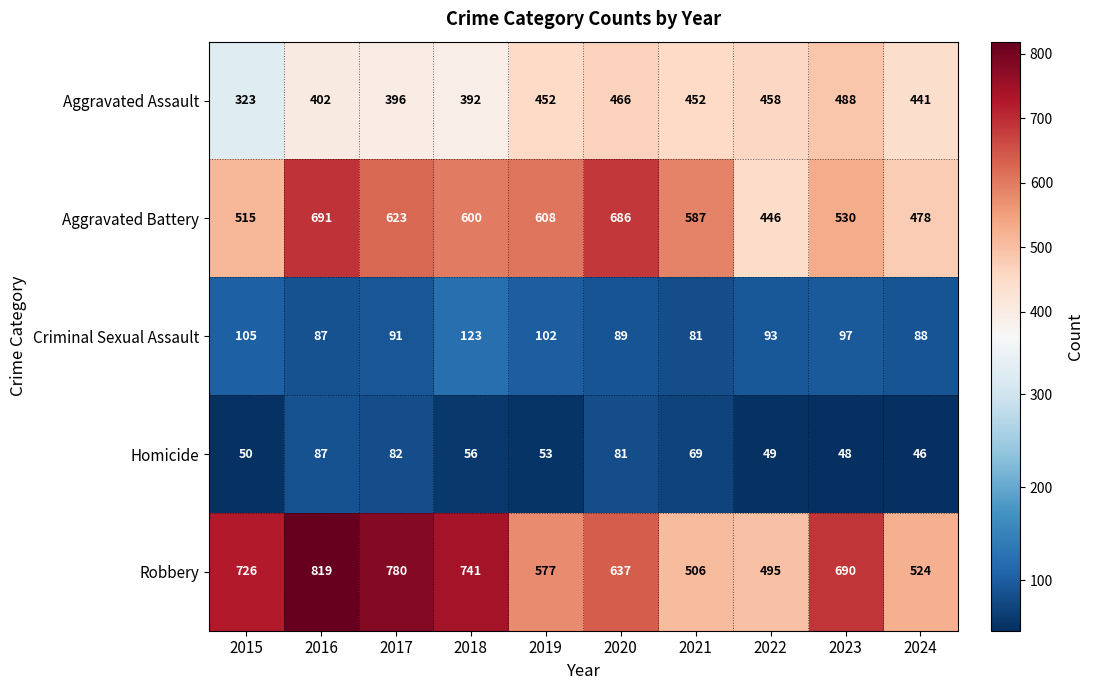

What is the difference between the second highest and minimum values in the Aggravated Assault series?

143